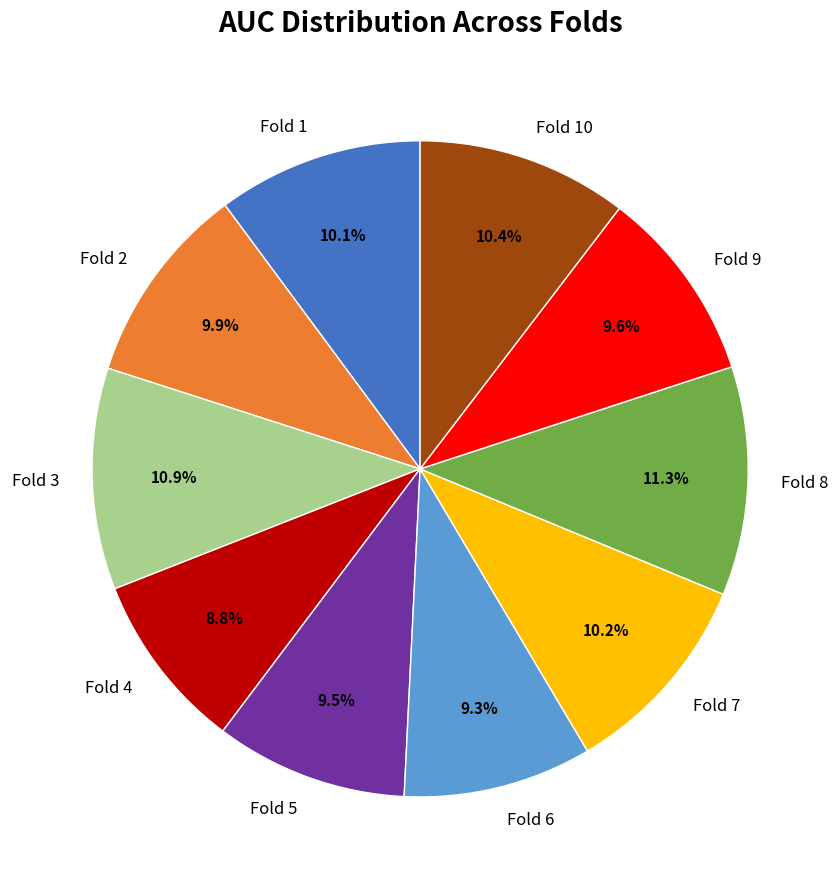

Do Fold 3 and Fold 6 together represent more than half of the pie?

No